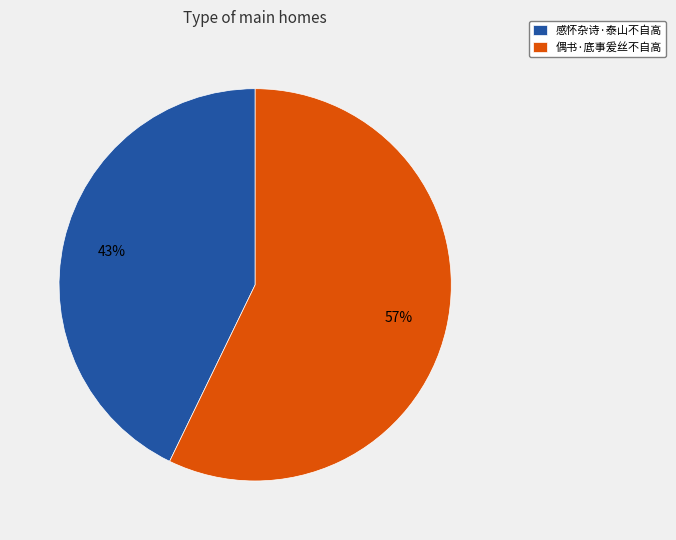

What percentage is the 感怀杂诗·泰山不自高 slice, to the nearest percent?

43%